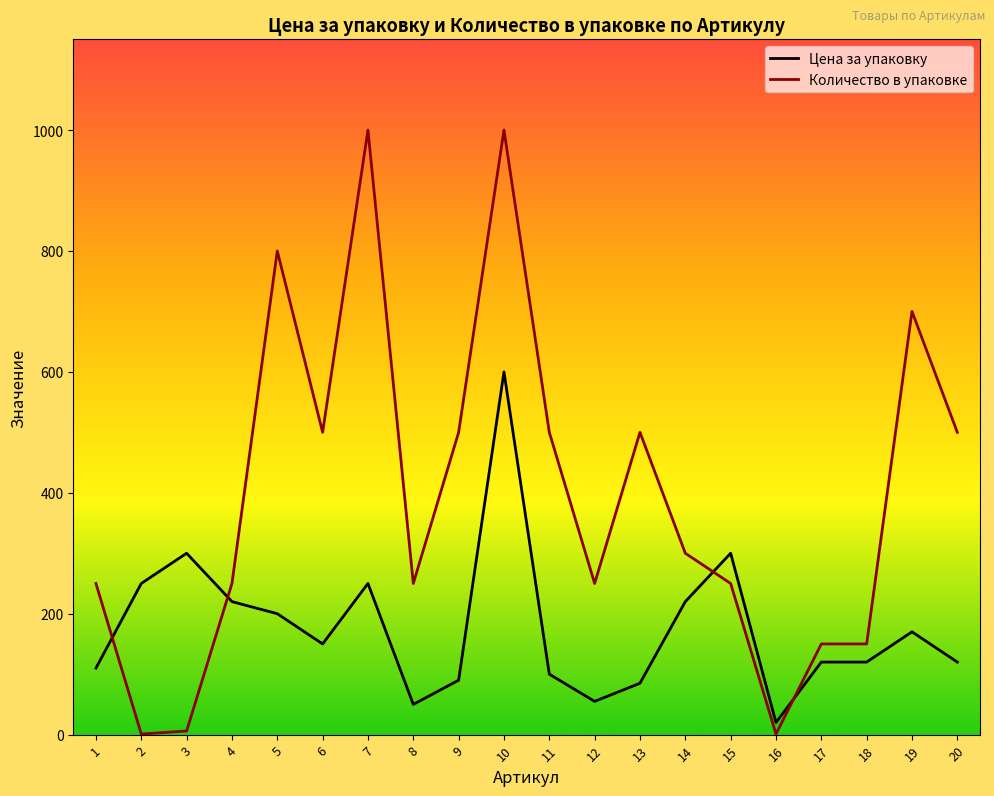

The Количество в упаковке series shows 500 at 20. True or false?

True